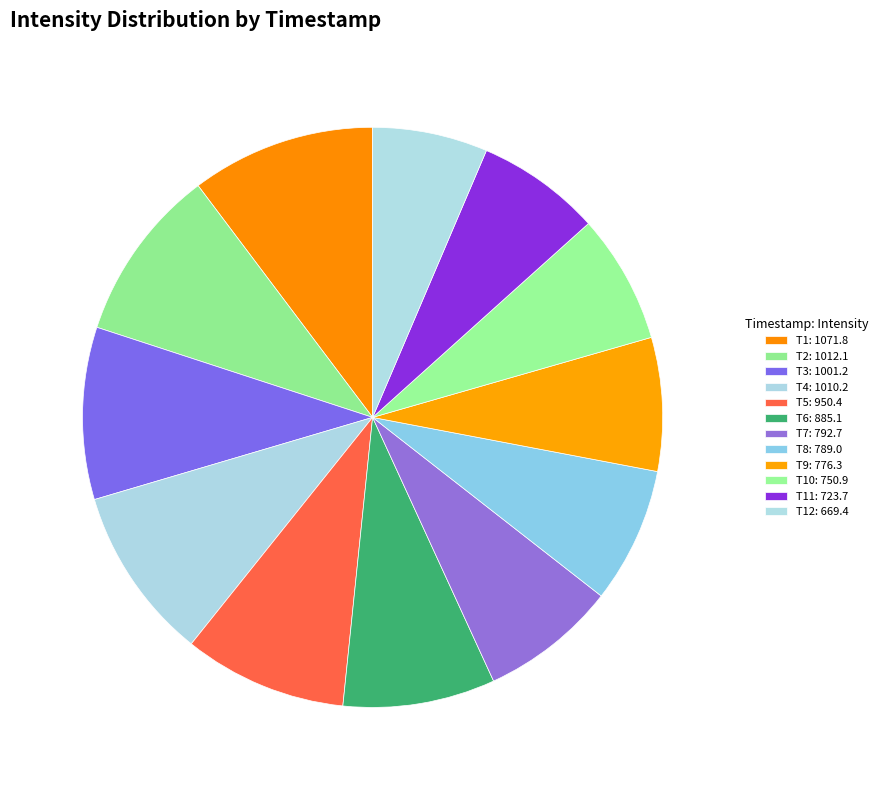

To the nearest percent, what is the average slice percentage?

8%